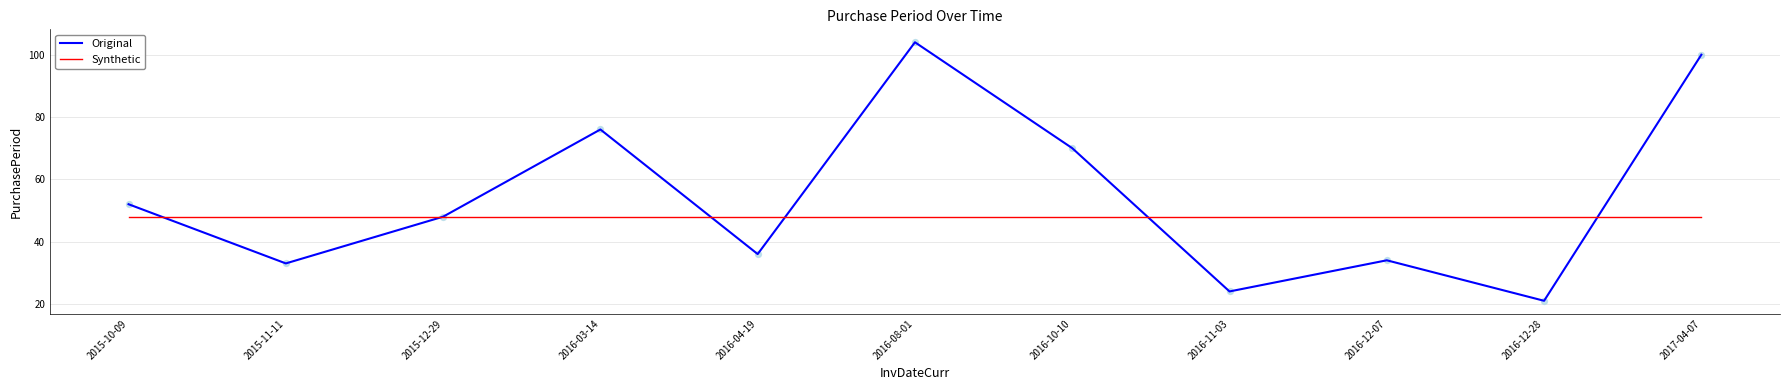

What is the difference between the highest and lowest values at 2016-08-01?

56